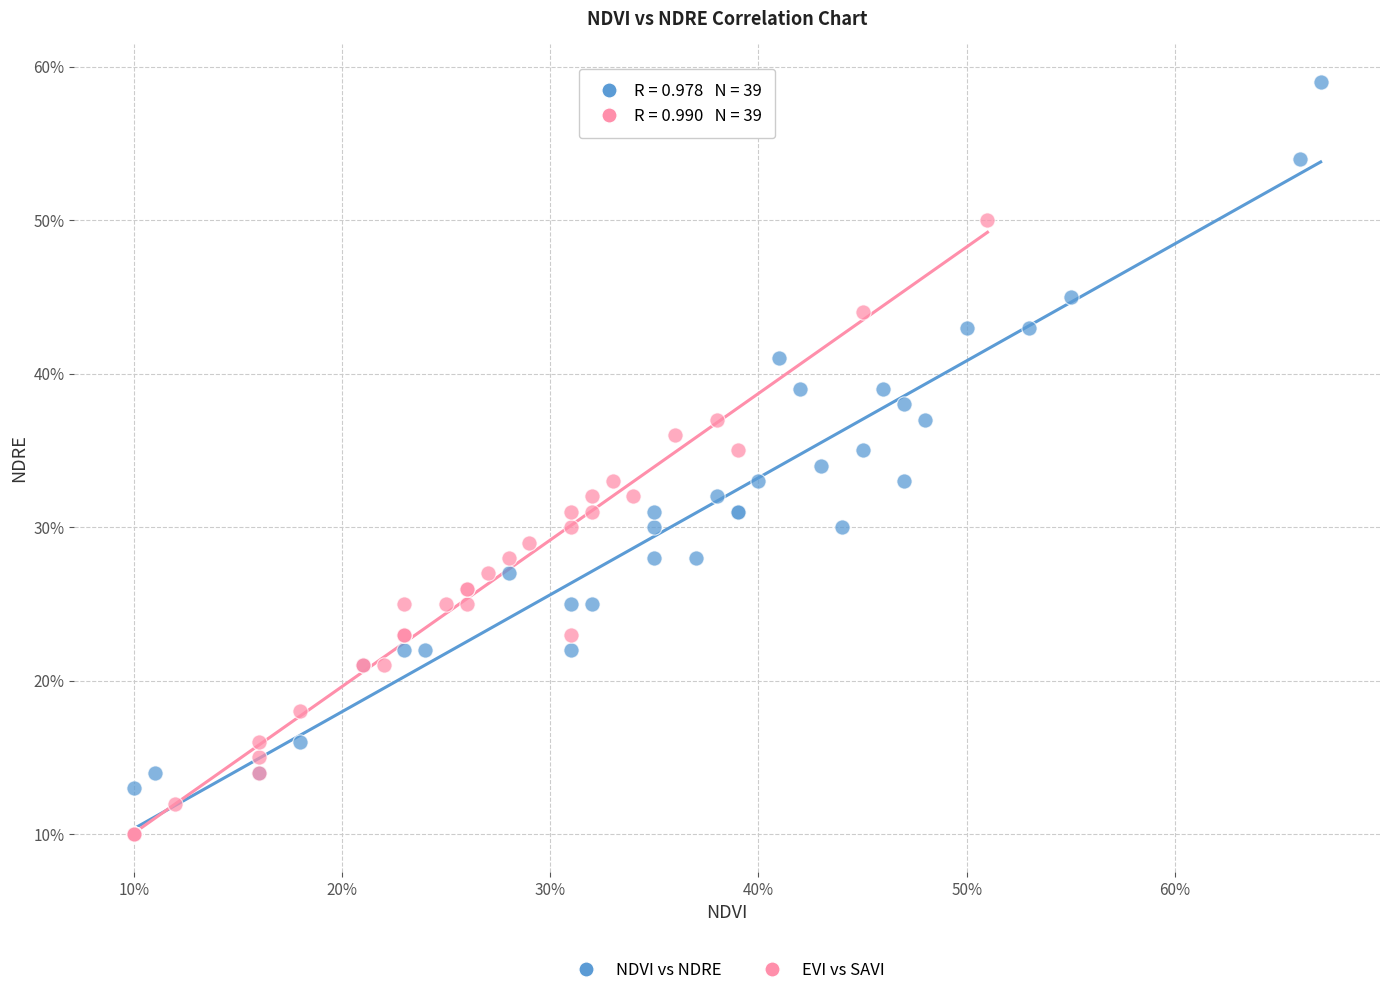

What are all the series names shown in the legend?

NDVI vs NDRE, EVI vs SAVI